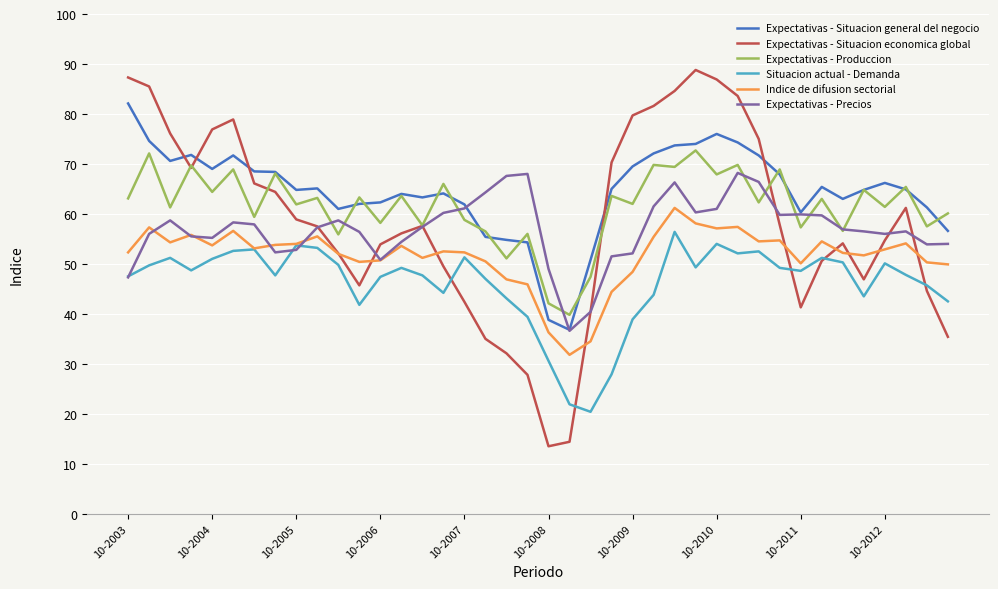

How many lines are shown in the chart?

6